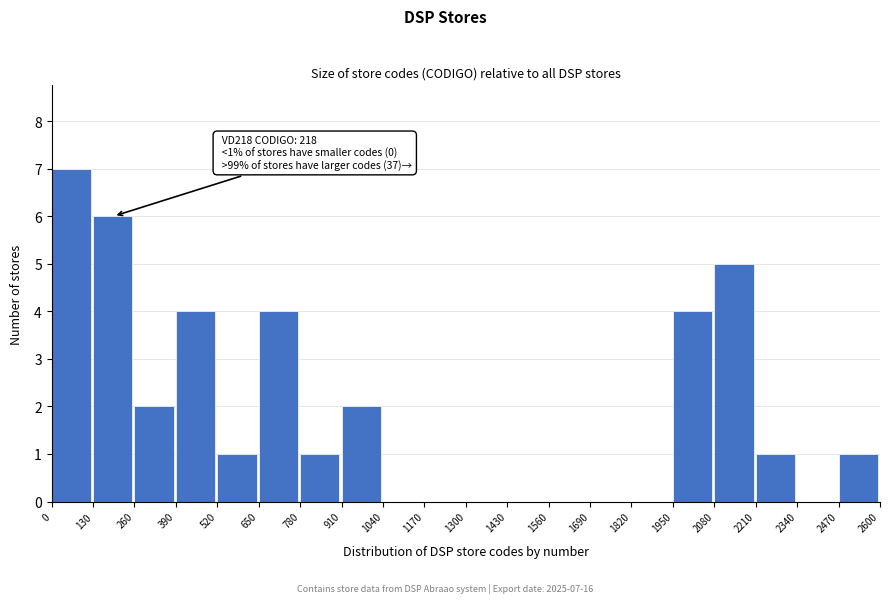

Over which range of the x-axis is the bar tallest?

0 to 130